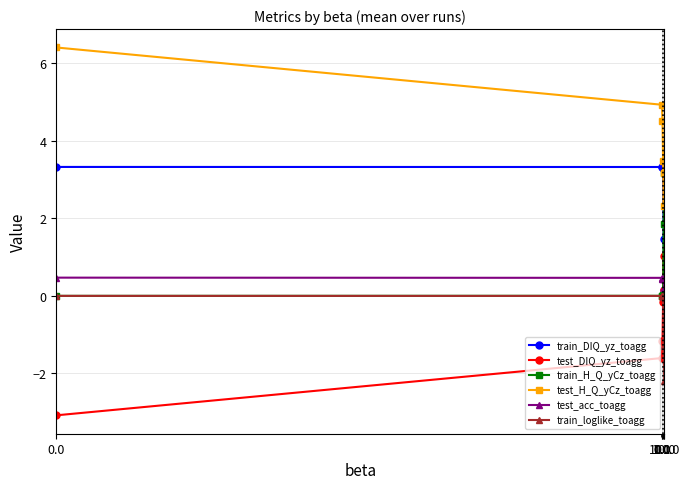

True or false: test_acc_toagg and test_H_Q_yCz_toagg intersect in this chart.

False